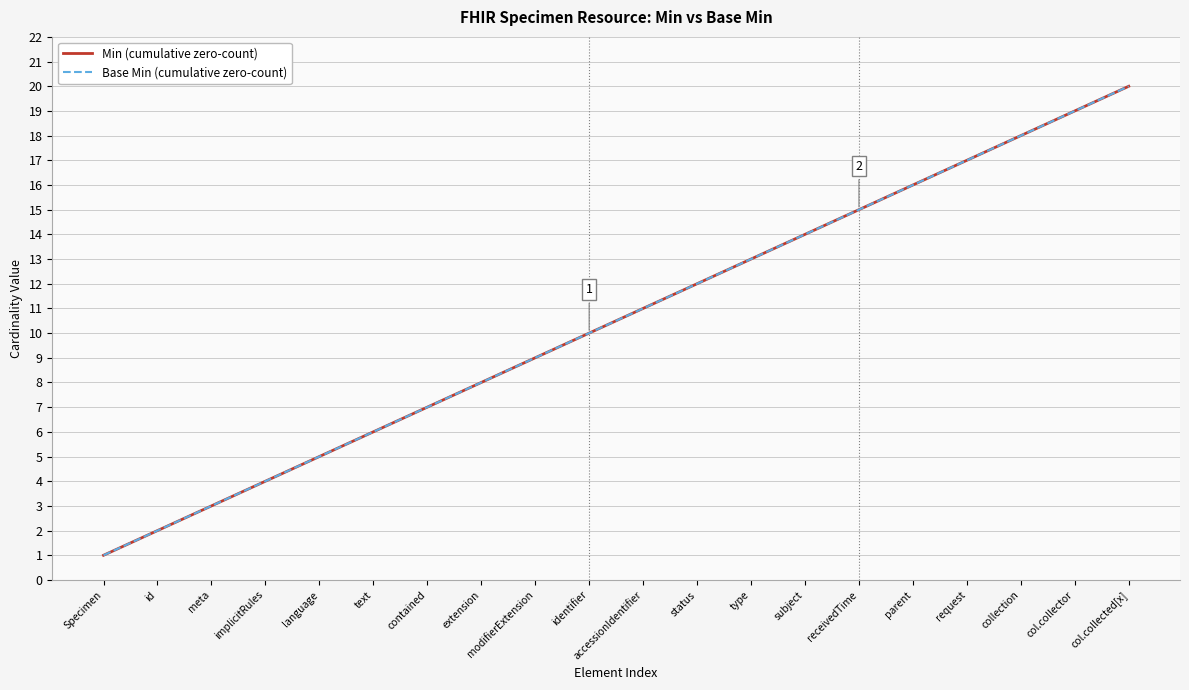

Does the chart display data point markers on the line(s)?

No